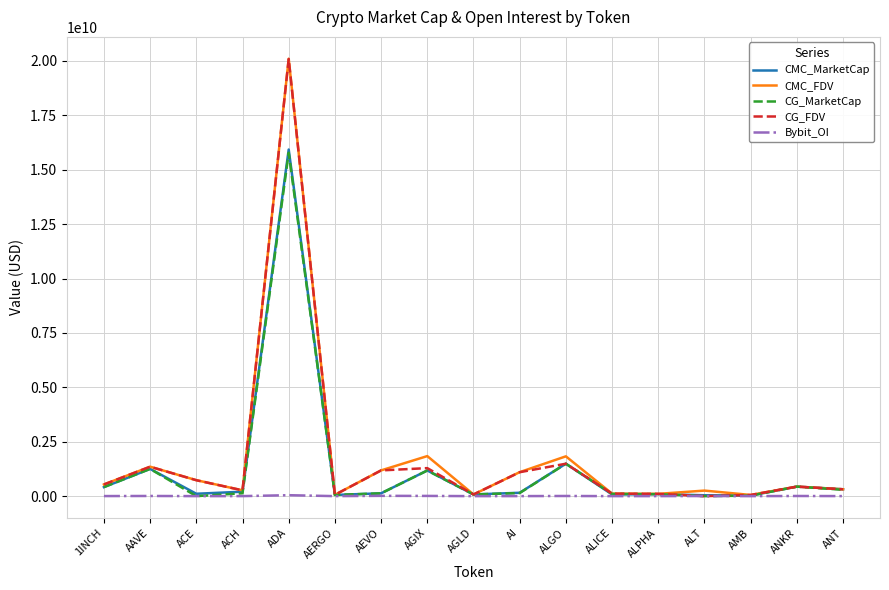

How many categories are shown in the chart?

17